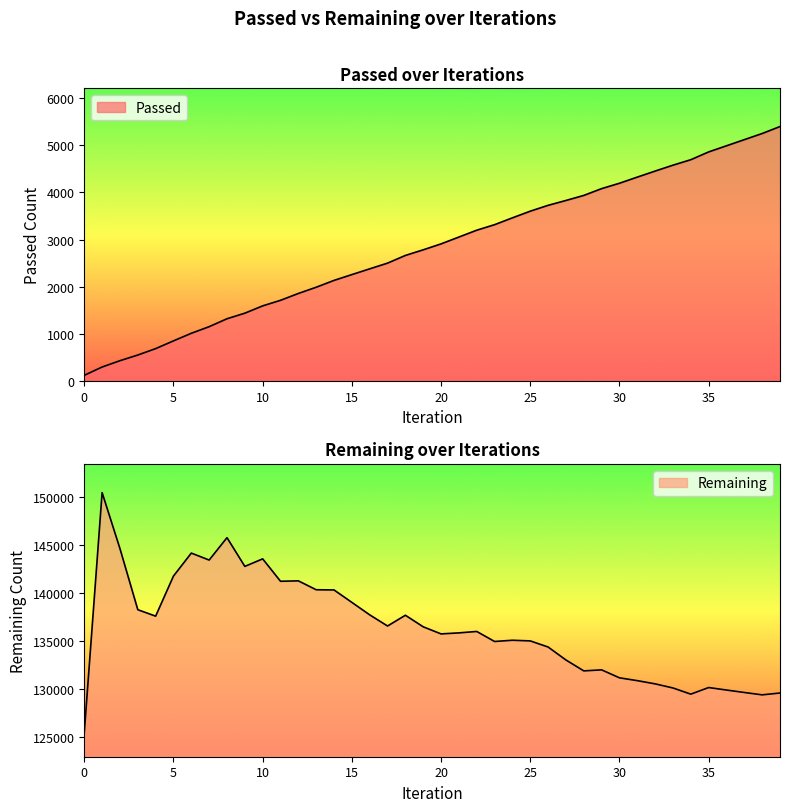

How many values in the Passed series exceed 2911?

19